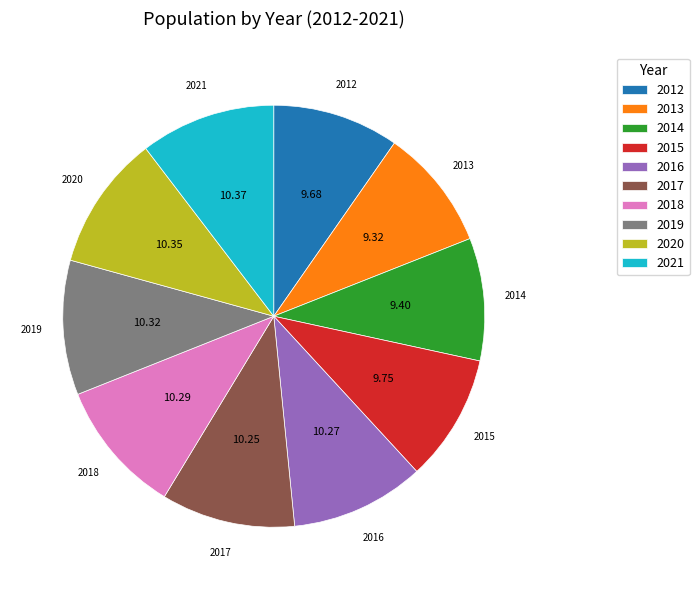

Does any single category account for the majority?

No